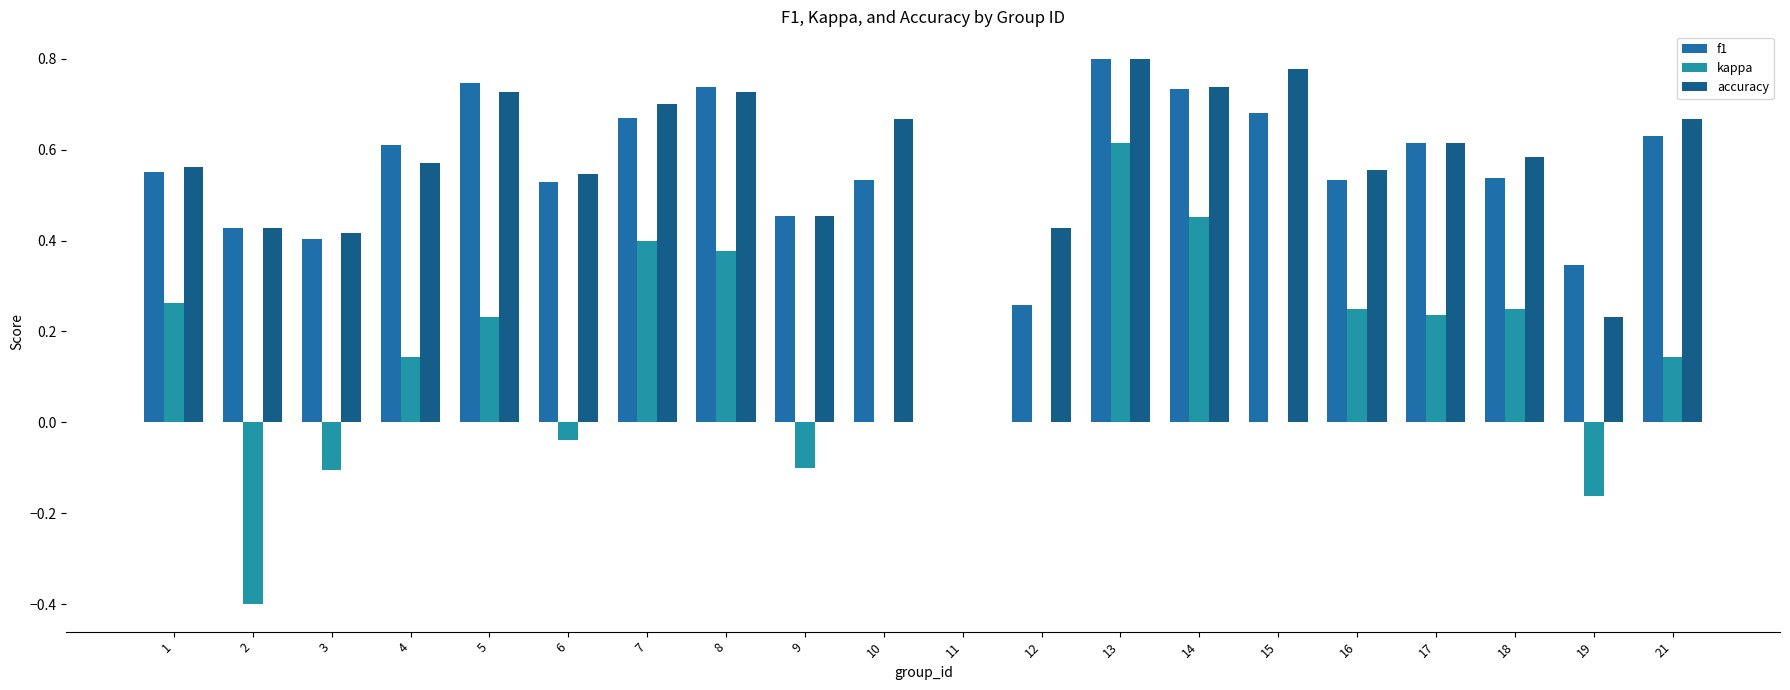

Does the chart contain stacked bars?

No